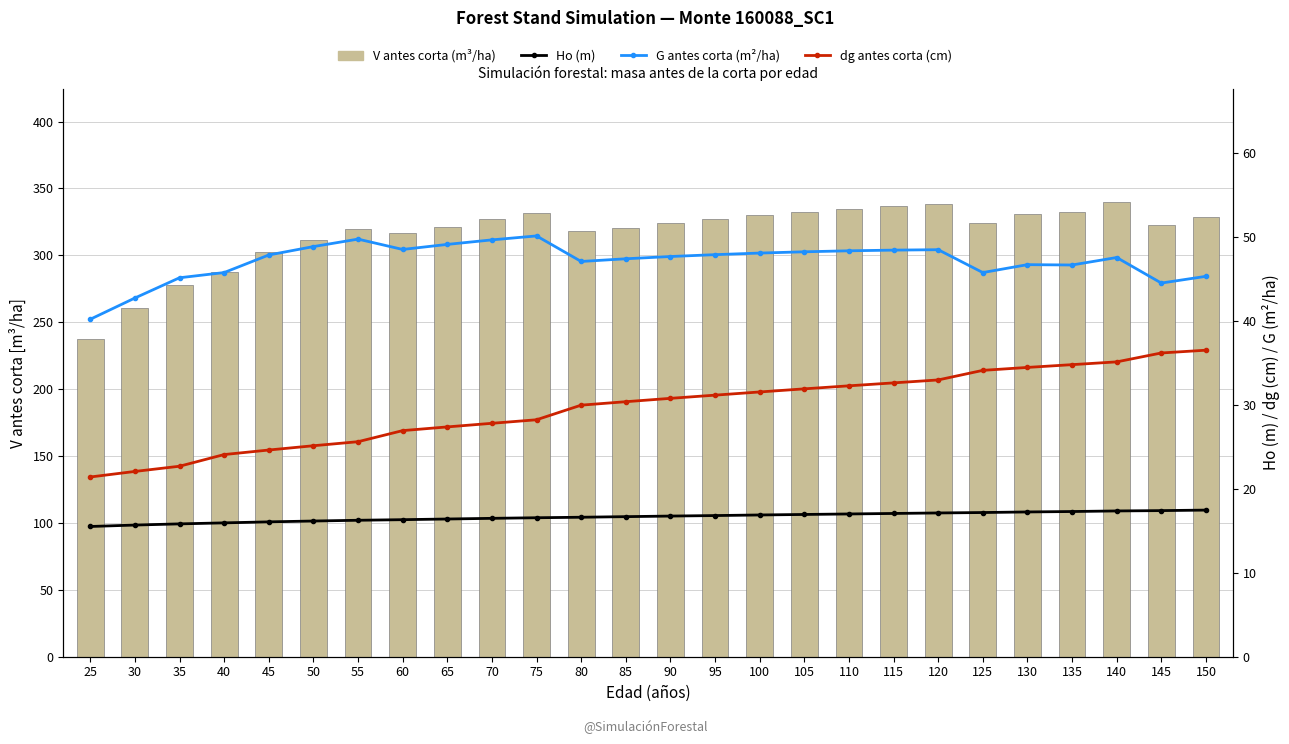

What is the sum of all V antes corta (m³/ha) values?

8234.1